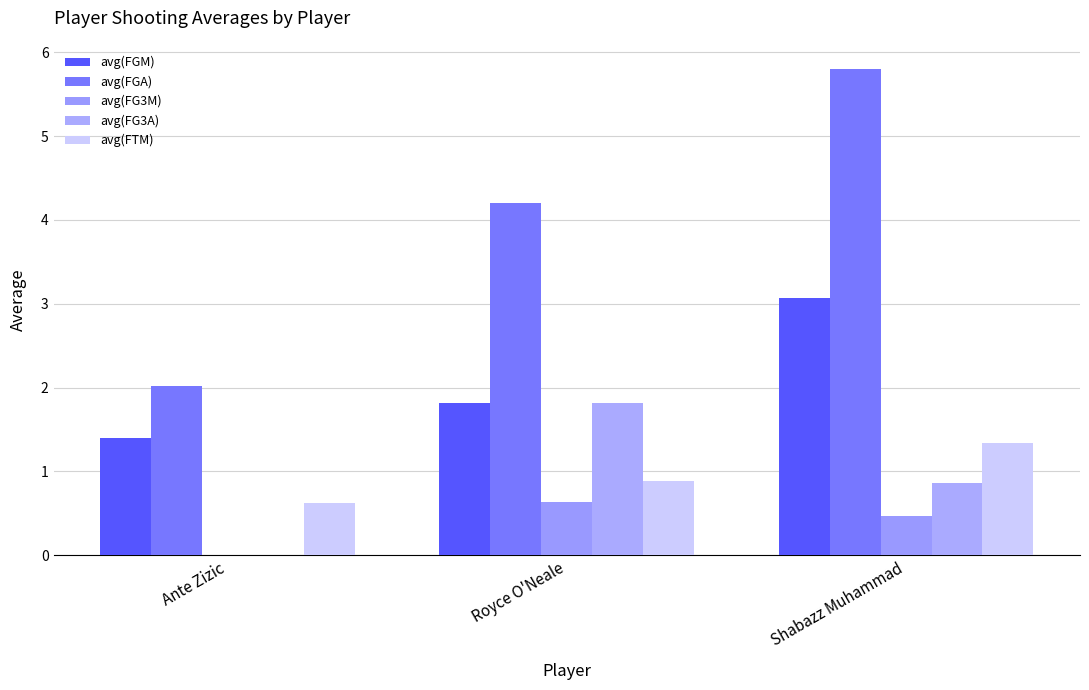

Reading right to left, transcribe all the data shown in this chart.

avg(FGM): Shabazz Muhammad=3.1	Royce O'Neale=1.8	Ante Zizic=1.4
avg(FGA): Shabazz Muhammad=5.8	Royce O'Neale=4.2	Ante Zizic=2.0
avg(FG3M): Shabazz Muhammad=0.5	Royce O'Neale=0.6	Ante Zizic=0.0
avg(FG3A): Shabazz Muhammad=0.9	Royce O'Neale=1.8	Ante Zizic=0.0
avg(FTM): Shabazz Muhammad=1.3	Royce O'Neale=0.9	Ante Zizic=0.6